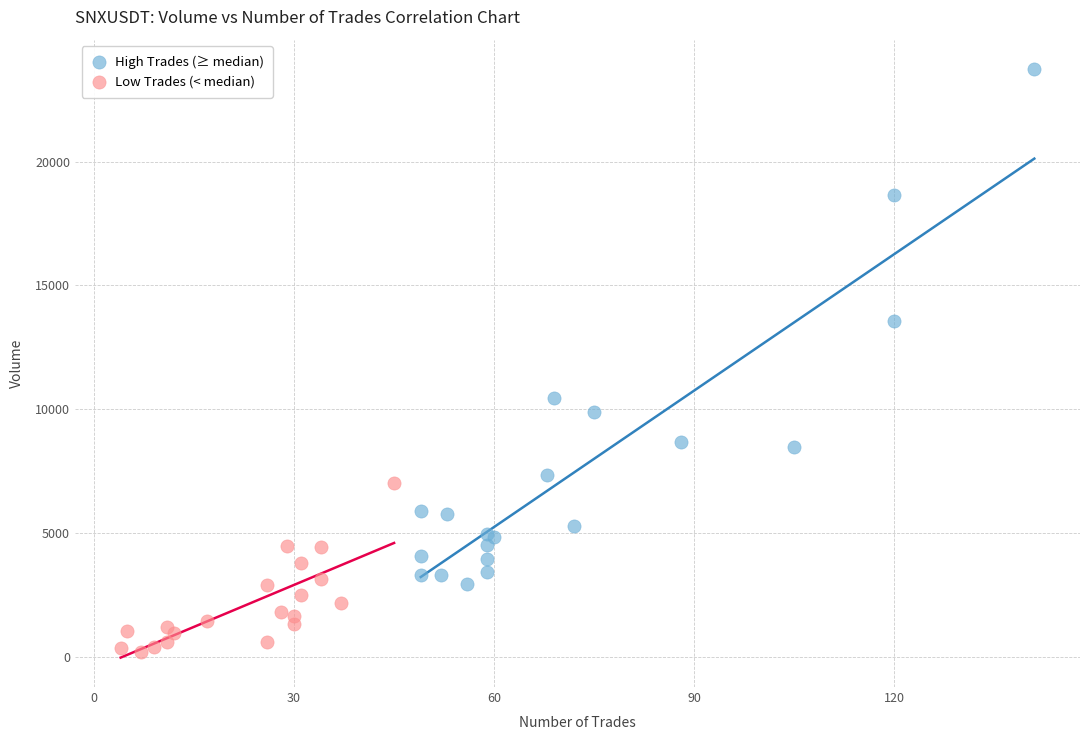

Which series has the widest spread of Y values?

High Trades (≥ median)